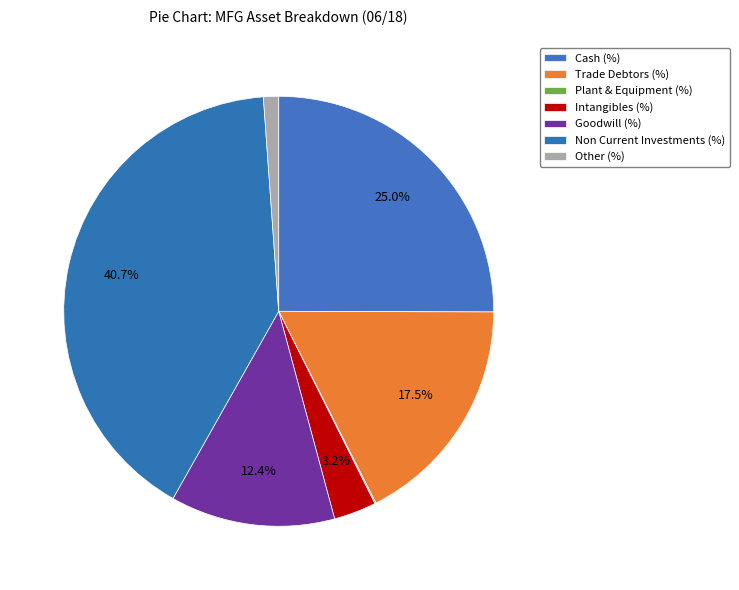

Is it true that Plant & Equipment (%) is 1% of the pie?

False